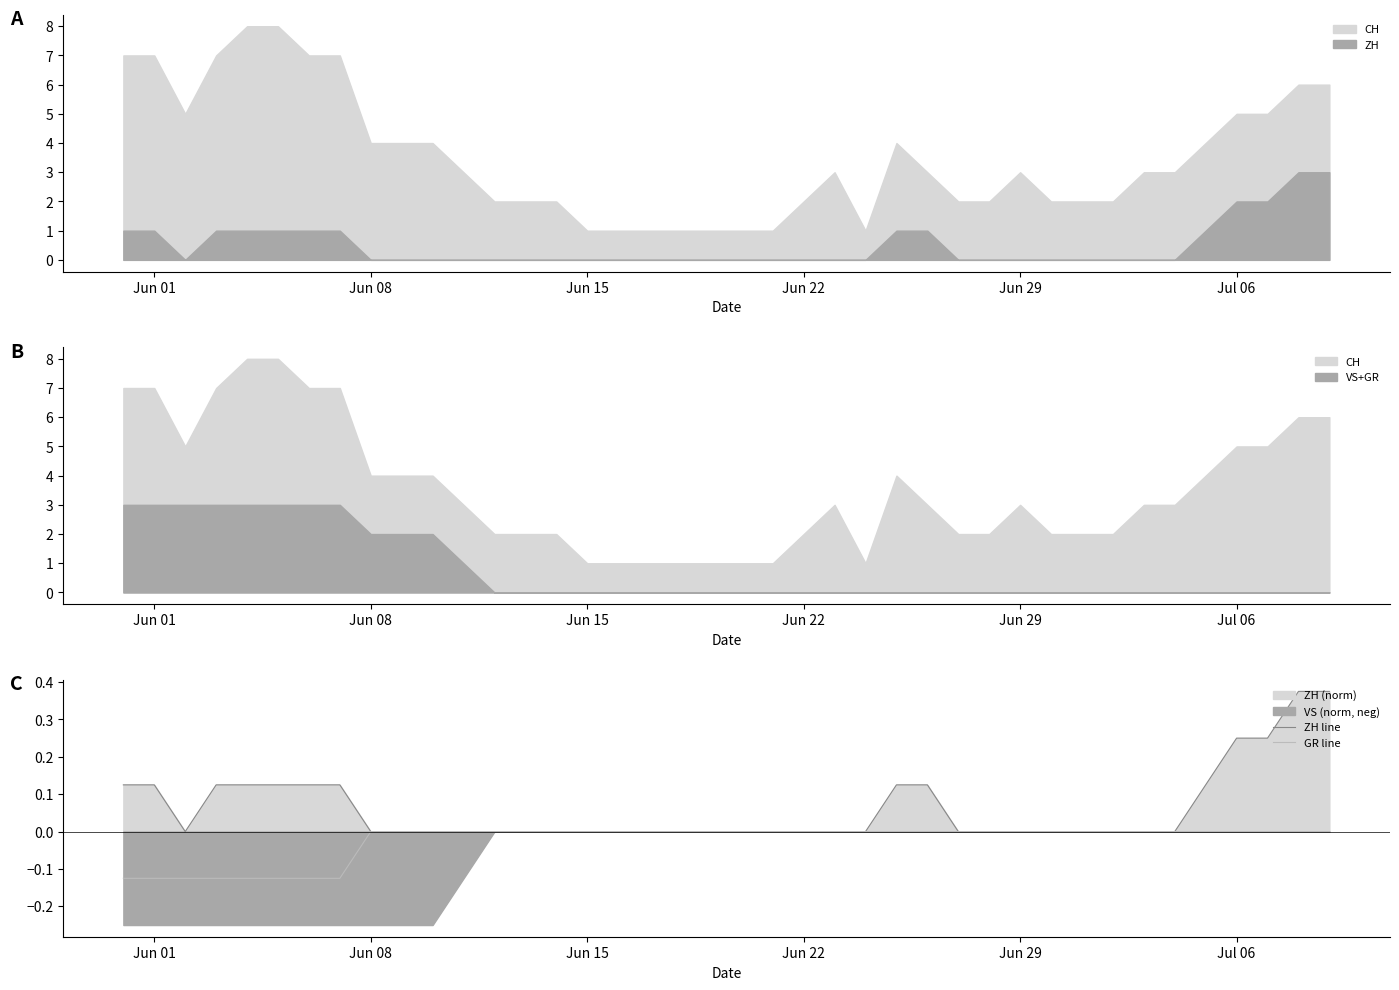

True or false: ZH line and GR line intersect in this chart.

False